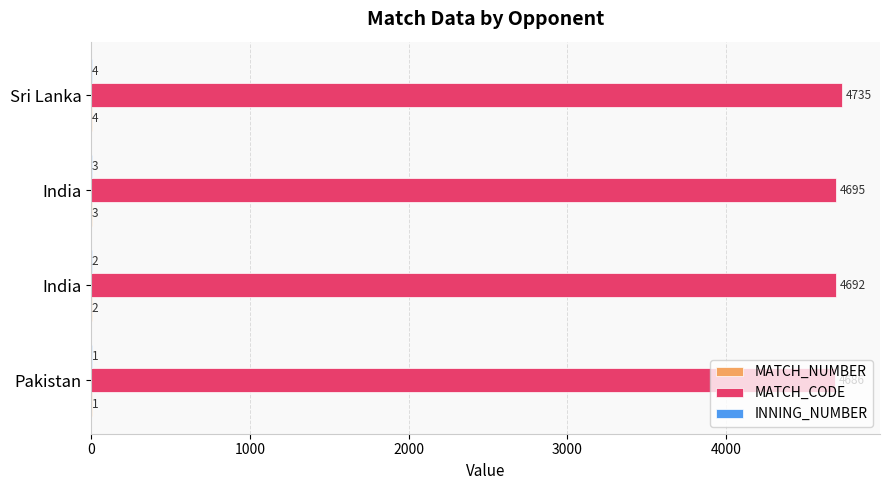

How many series are shown in this chart?

3